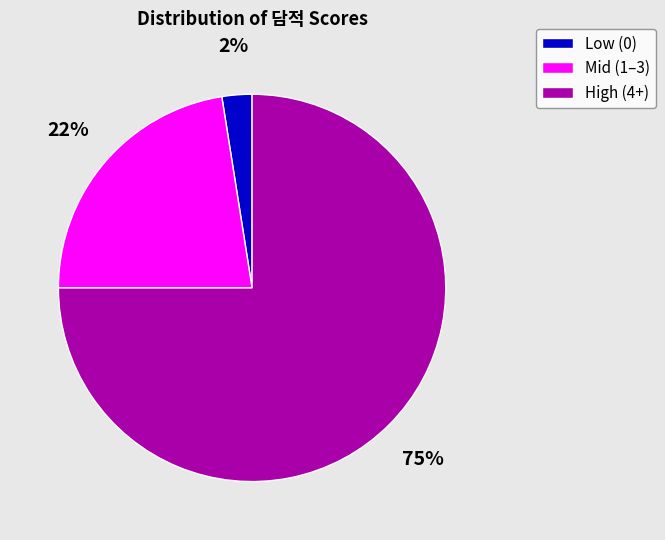

Is it true that Low (0) is 2% of the pie?

True